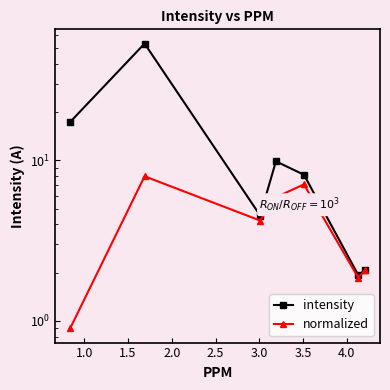

What position from the right is 2.0?

4